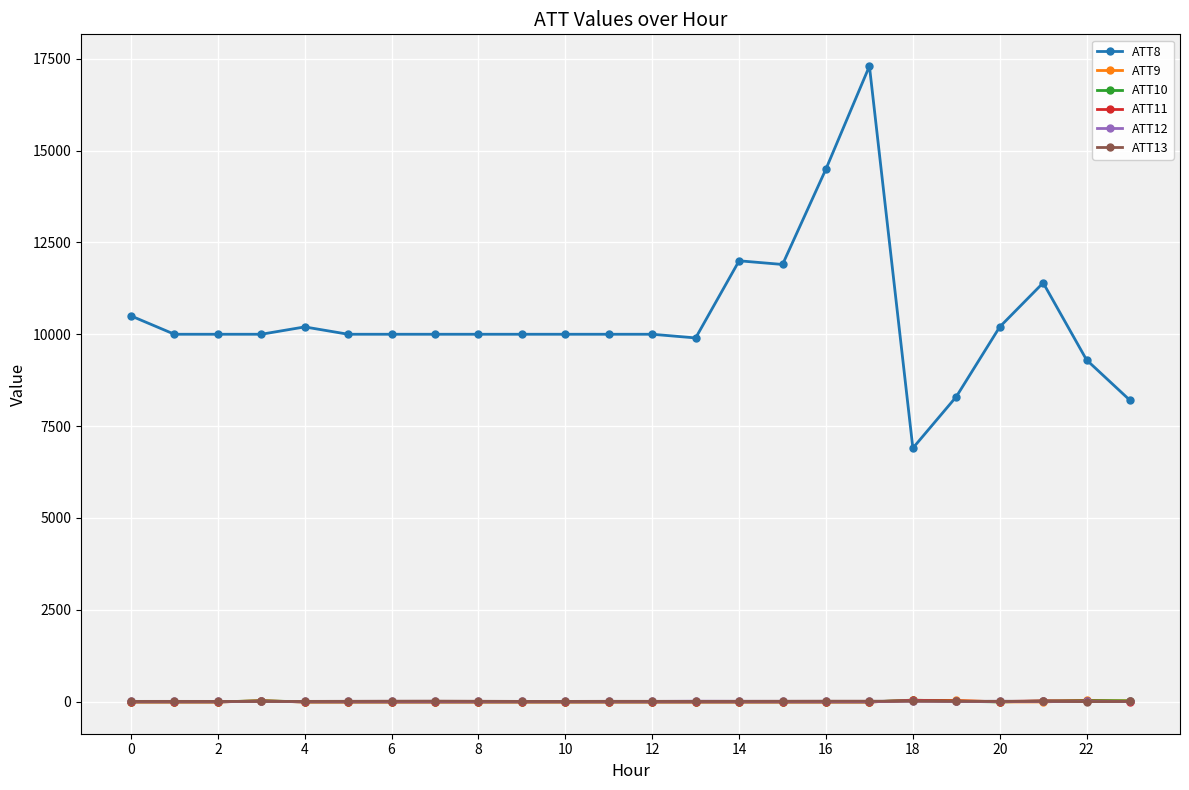

True or false: ATT13 and ATT8 cross at least once.

False